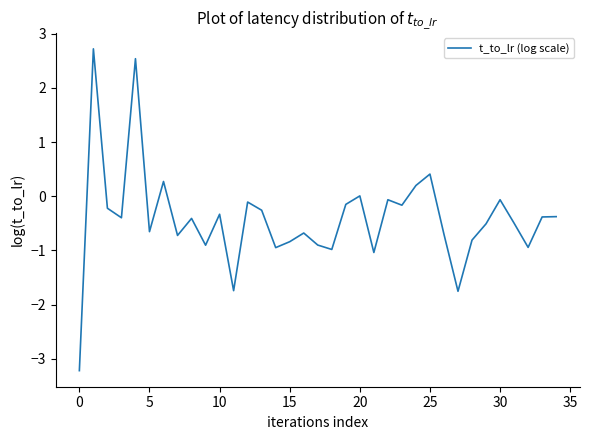

What is the sum of all values?

-14.6